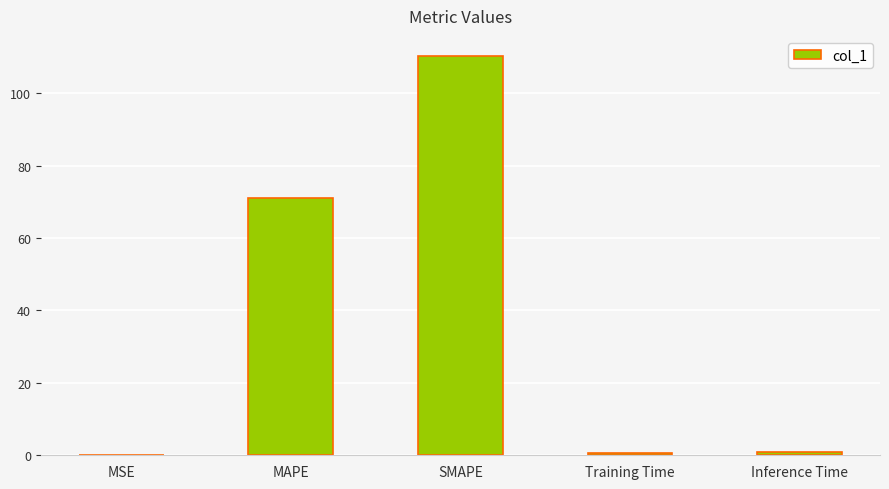

What is the maximum value shown in the chart?

110.3